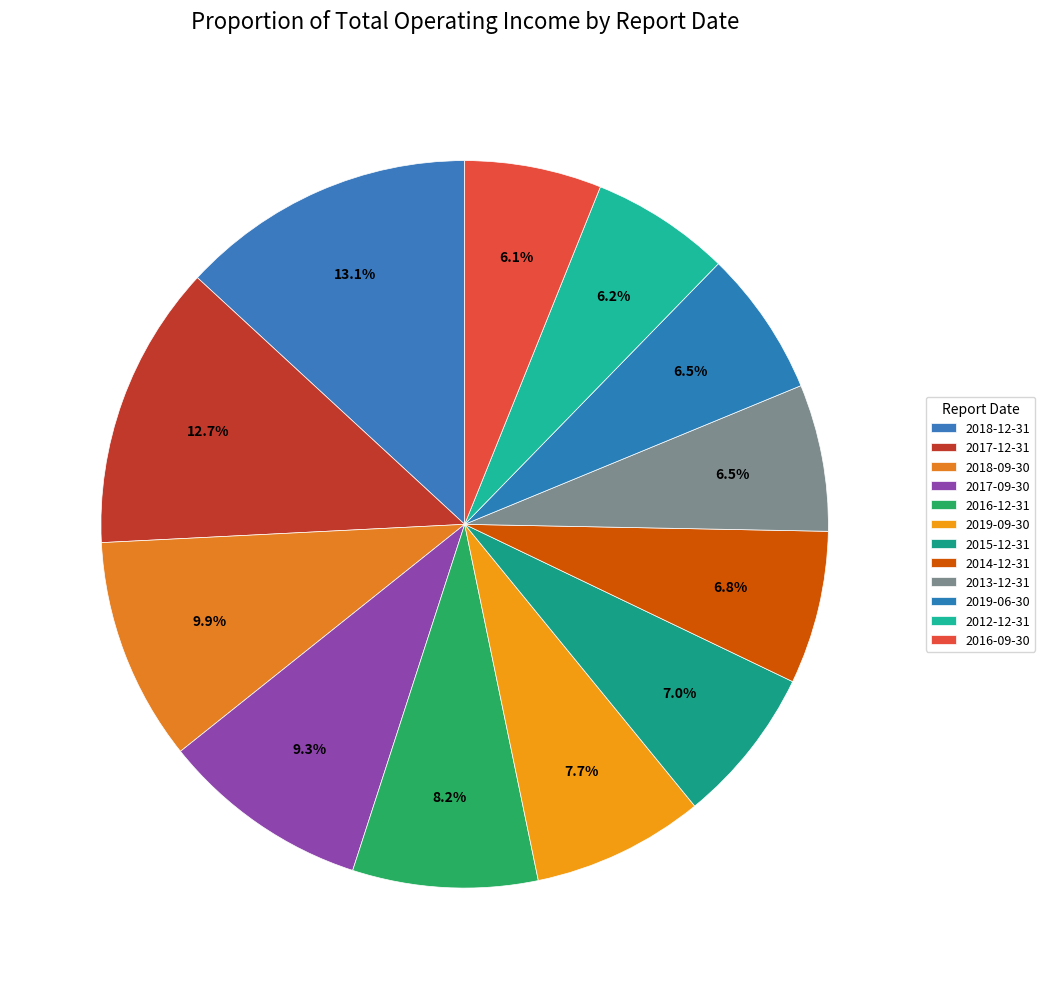

Does 2016-12-31 represent more than half of the total?

No